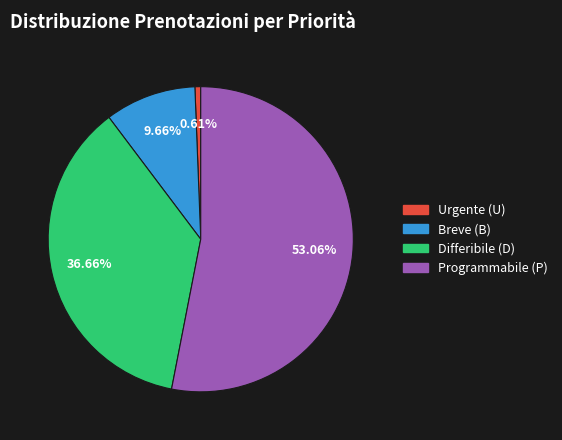

What percentage is the Breve (B) slice, to the nearest percent?

10%